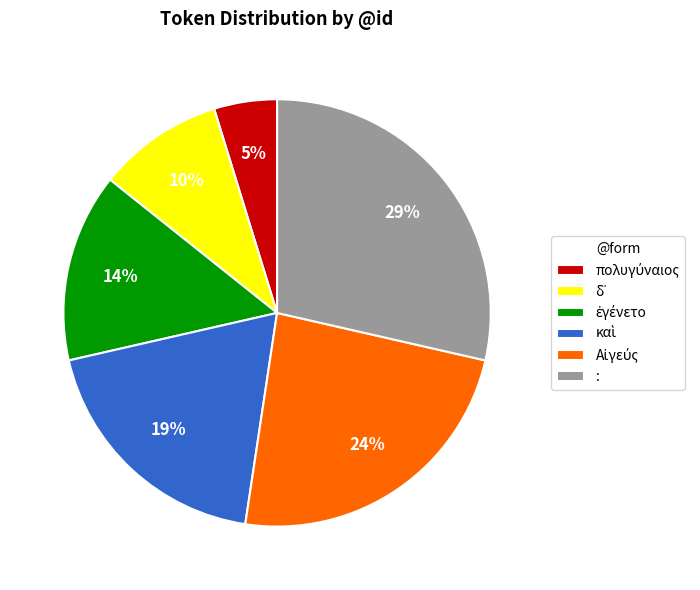

How many slices are in this pie chart?

6